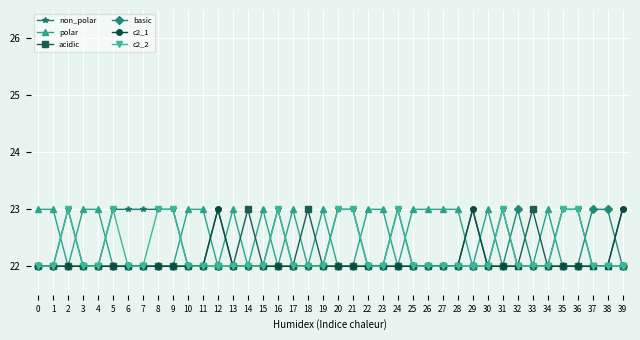

Is it true that non_polar equals 22 at 30?

True